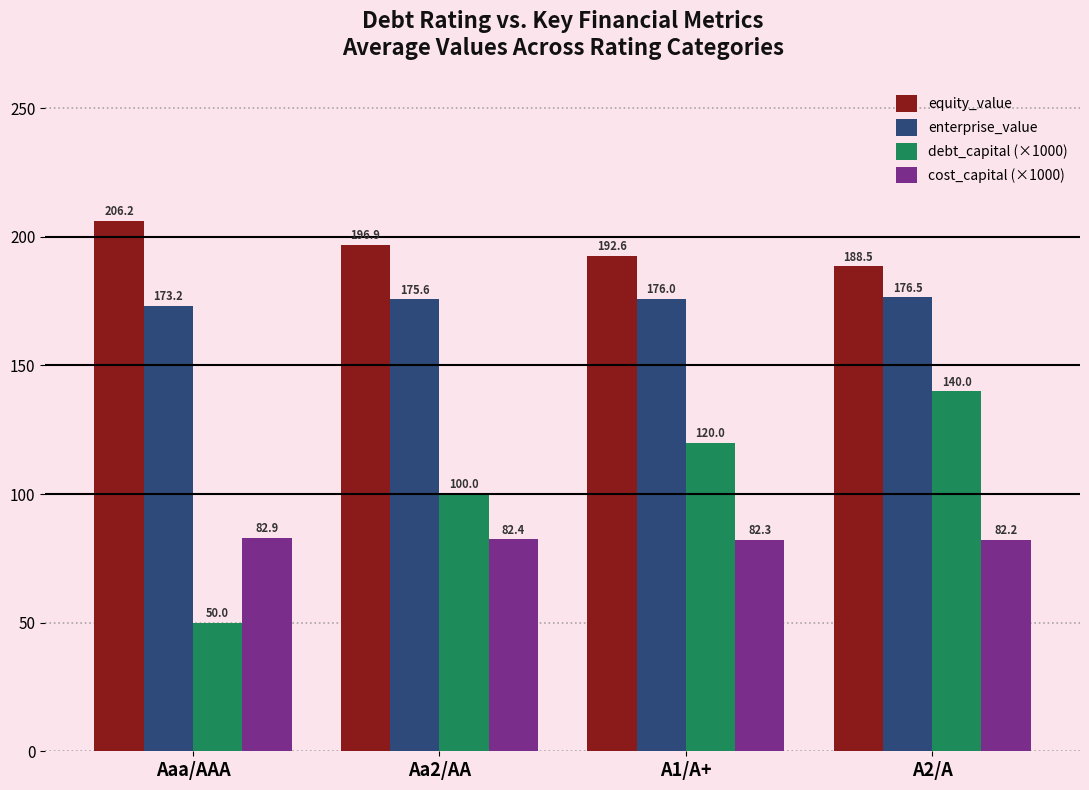

What is the difference between the highest and lowest values at A1/A+?

110.3